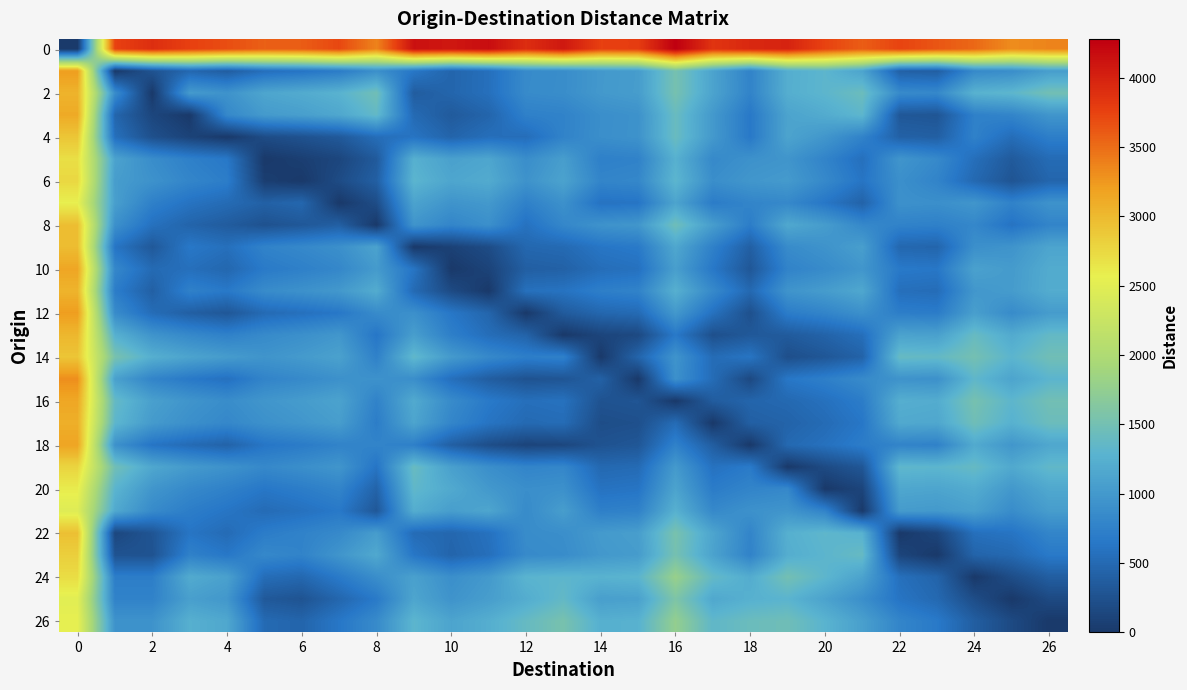

Which category has the highest value across all series?

16